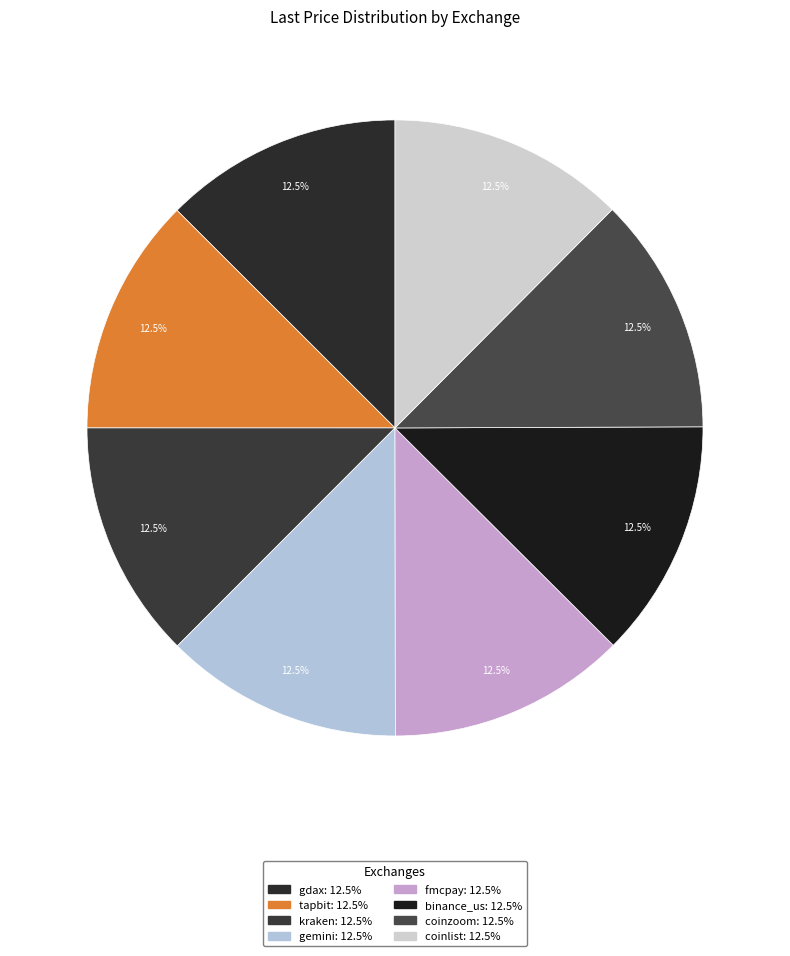

The binance_us slice represents 5% of the pie. True or false?

False